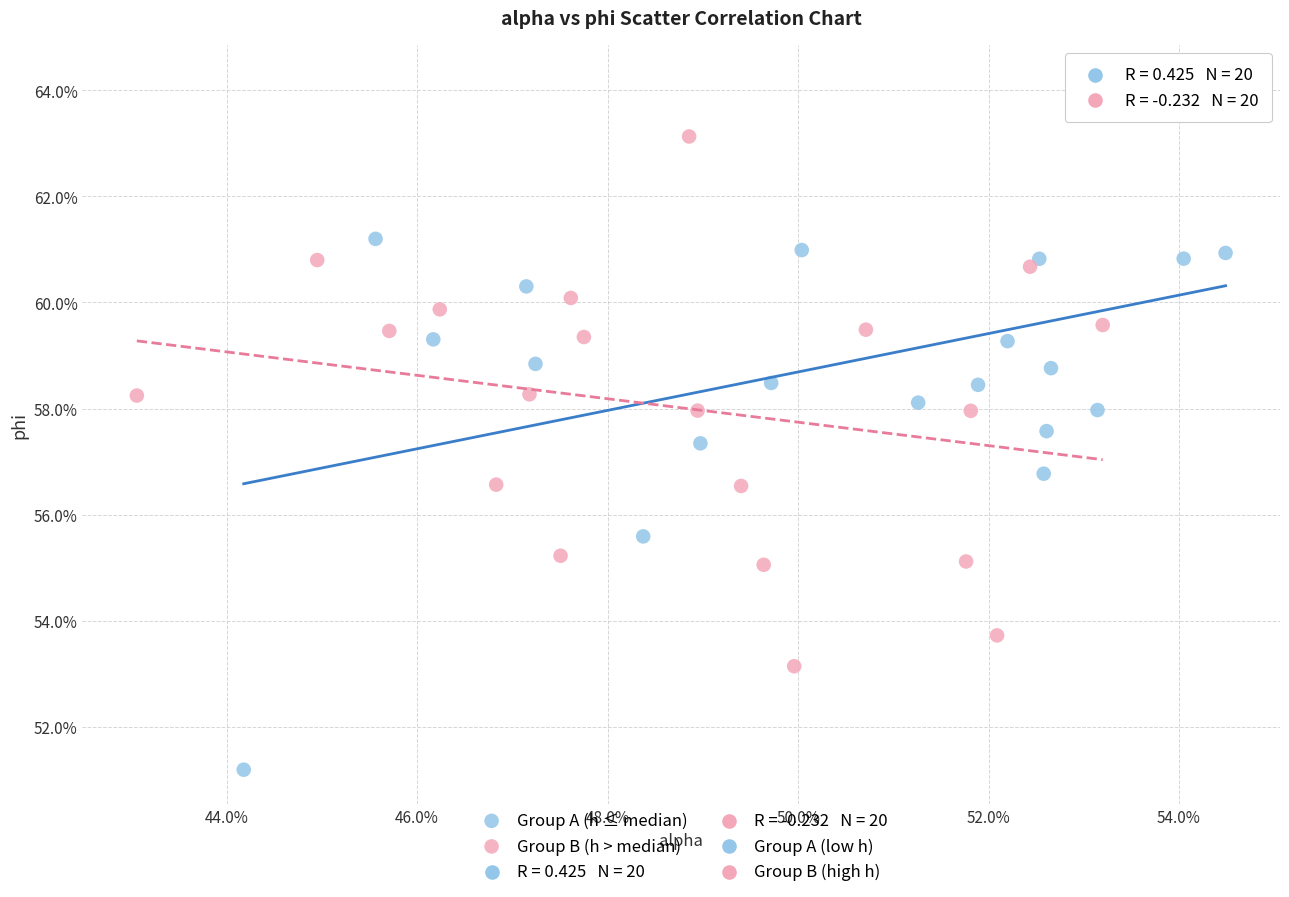

Which series reaches the minimum Y coordinate?

Group A (h ≤ median)